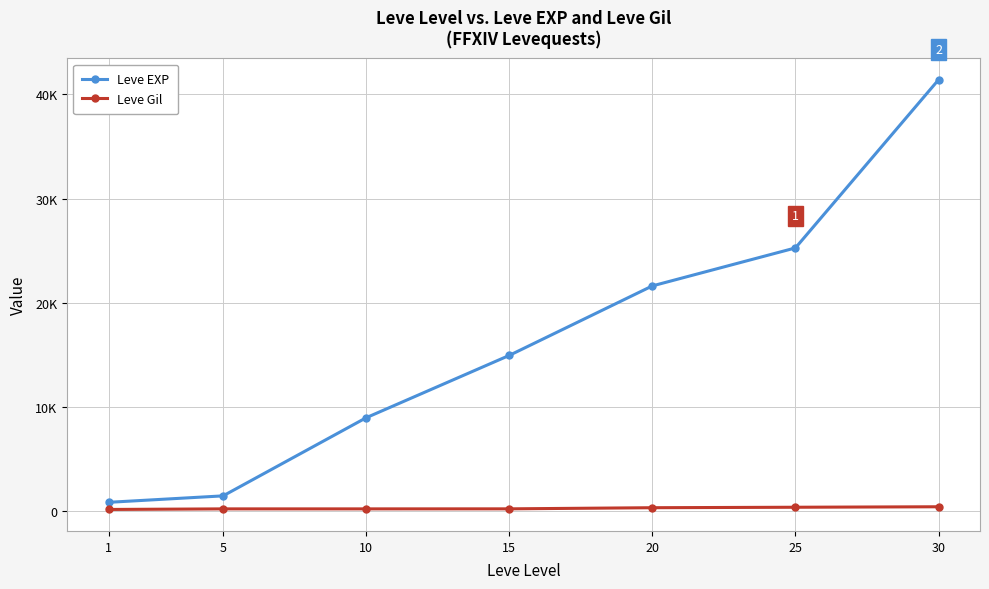

What are all the series names shown in the legend?

Leve EXP, Leve Gil